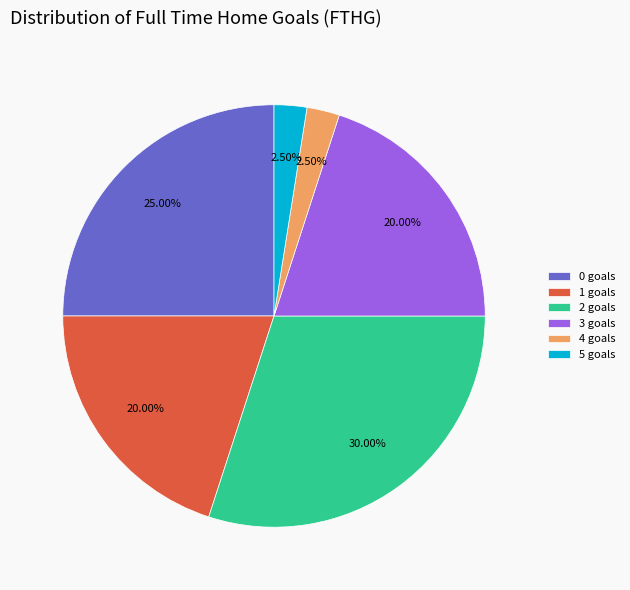

Does any single category account for the majority?

No